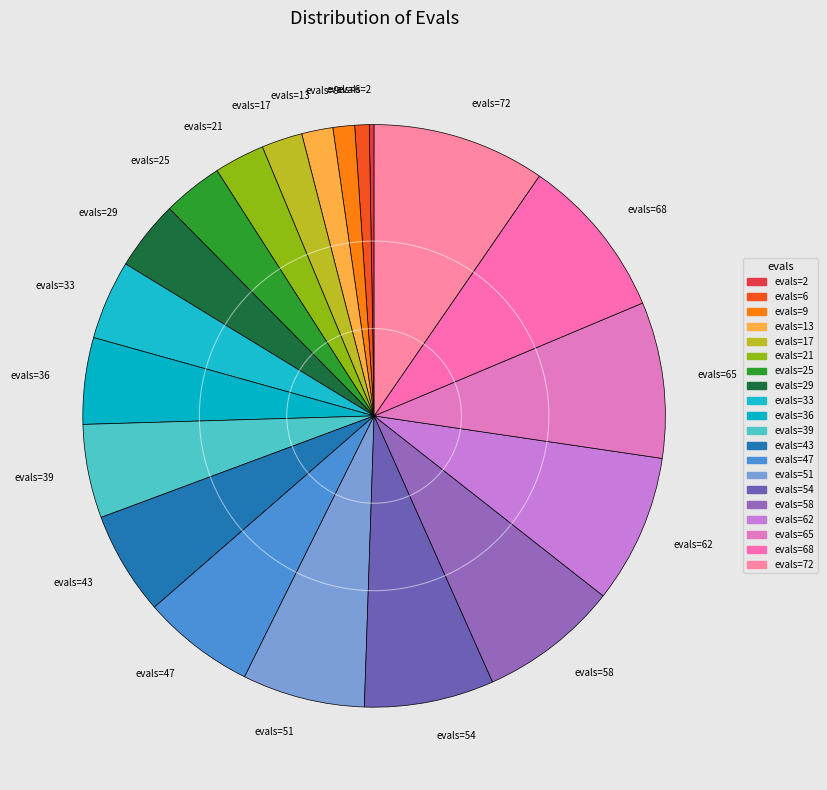

Is it true that evals=54 is 7% of the pie?

True